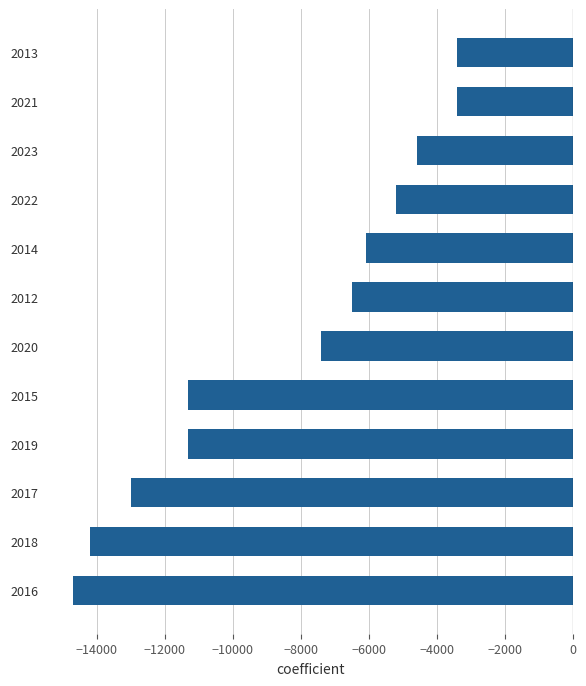

How many bars are there in total?

12